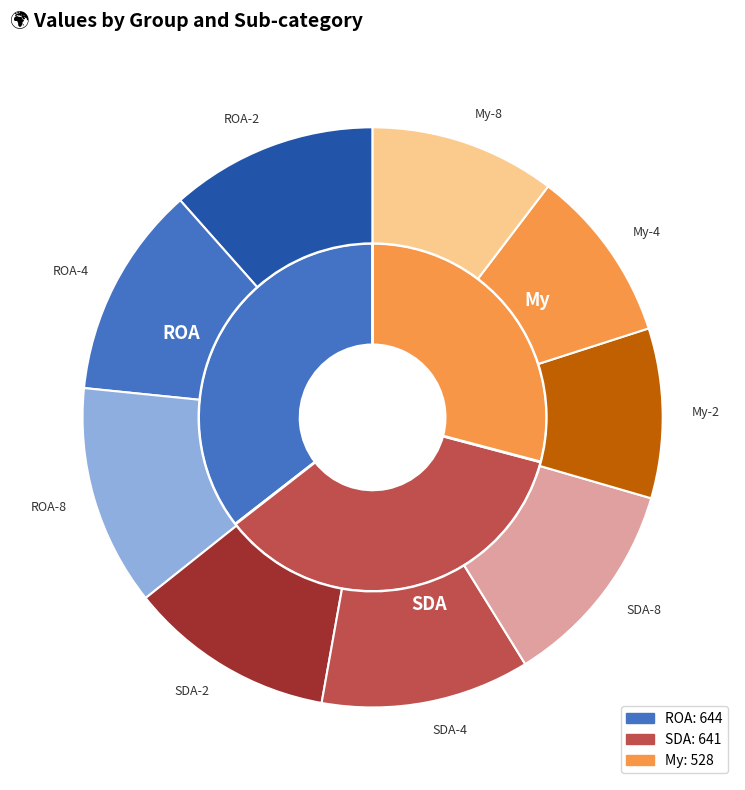

What is the ratio of the value at SDA to the value at My?

1.2